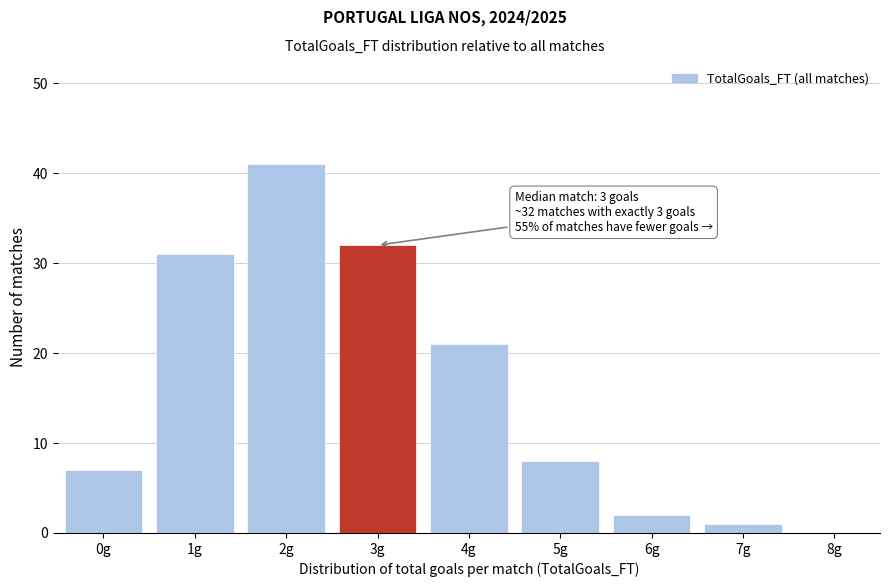

Reading left to right, list all the values displayed in this chart.

0g=7	1g=31	2g=41	3g=32	4g=21	5g=8	6g=2	7g=1	8g=0